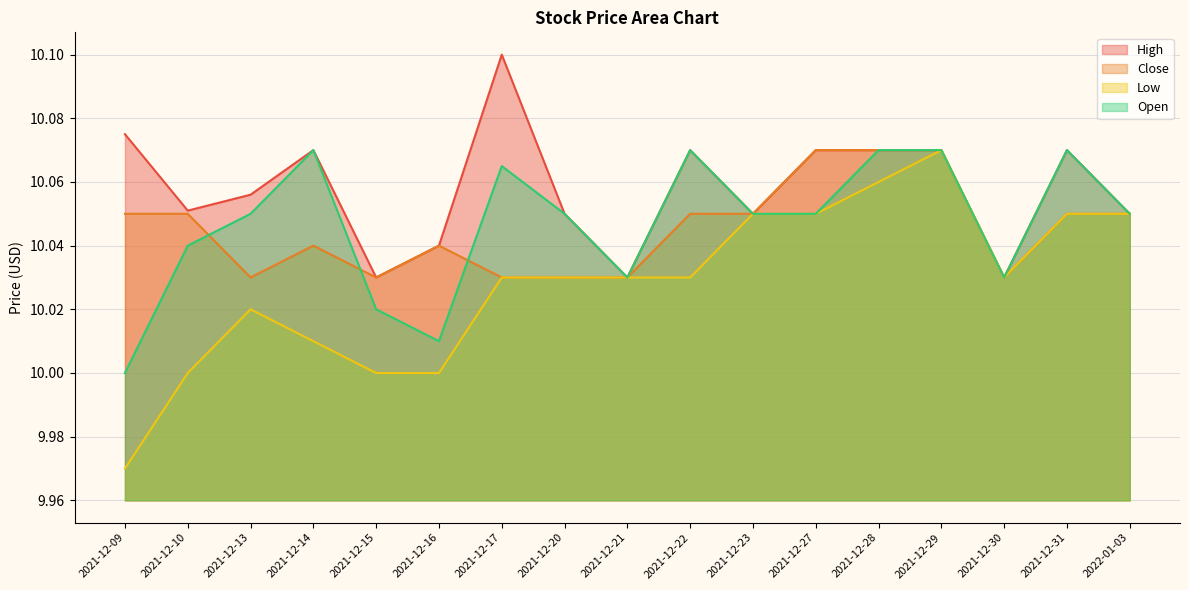

Is it true that Open equals 10.0 at 2021-12-21?

True